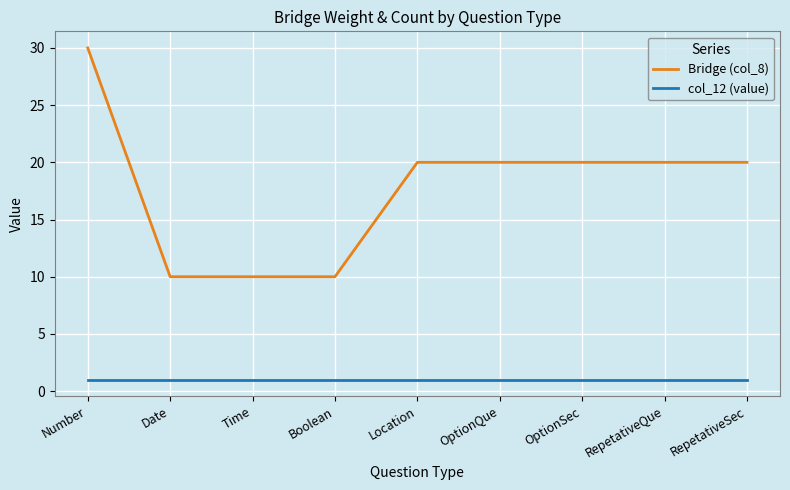

Count the number of data series in this chart.

2